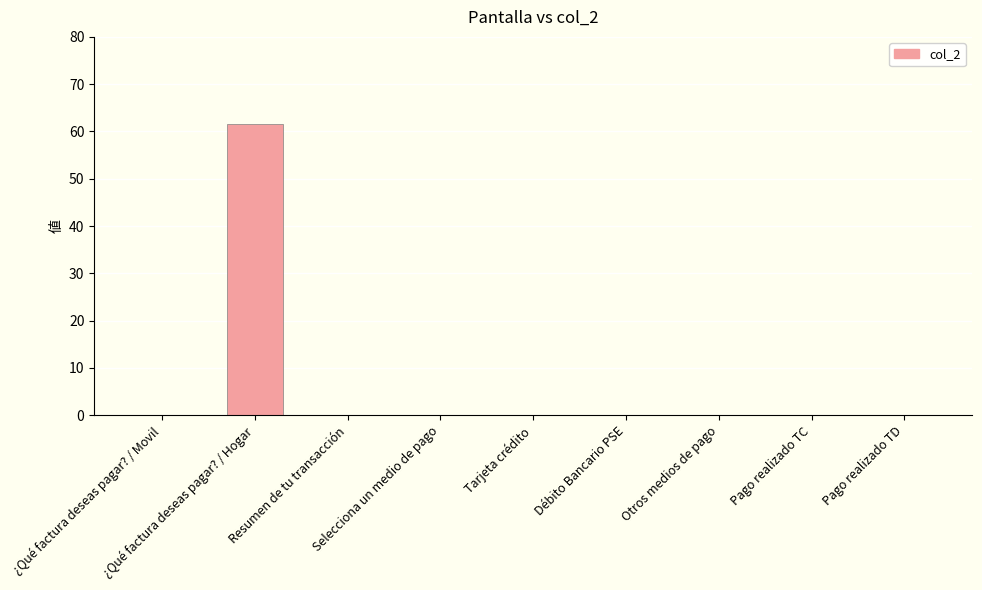

Is it true that the value at Selecciona un medio de pago is 0.0?

True